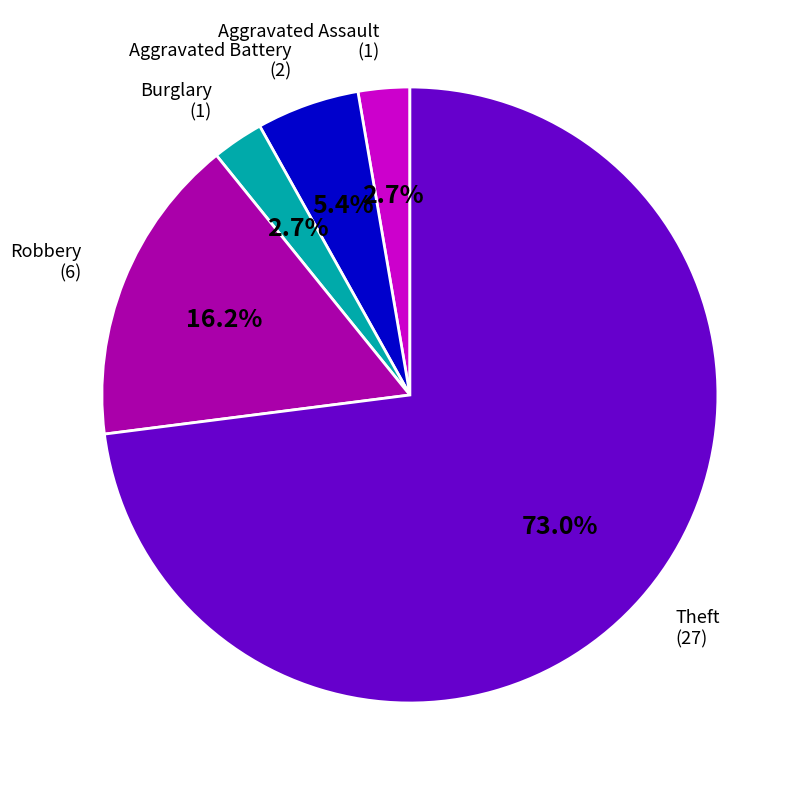

Does any single category account for the majority?

Yes